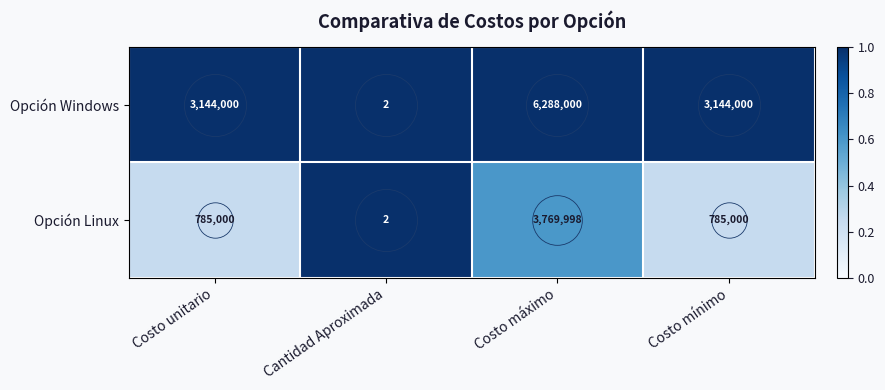

The Opción Linux series shows 1 at Cantidad Aproximada. True or false?

False